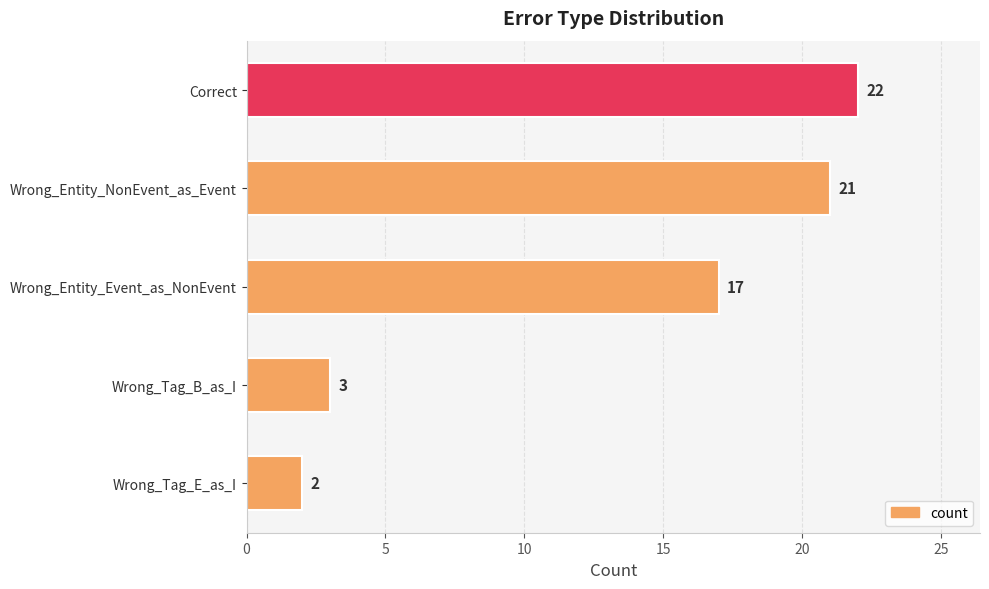

Between Wrong_Tag_B_as_I and Correct, which is larger?

Correct